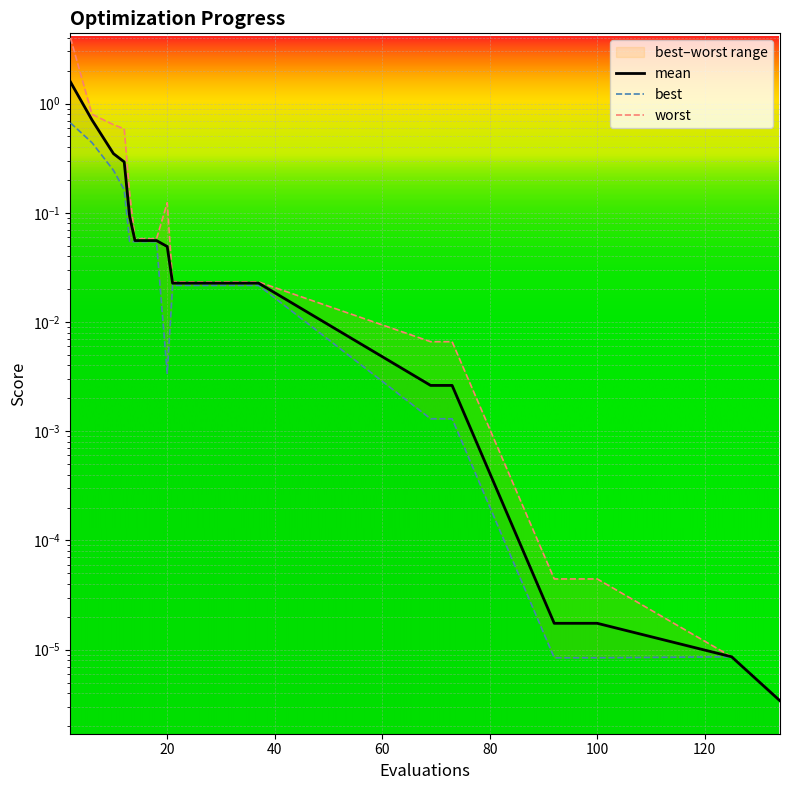

What is the greatest value displayed?

4.0